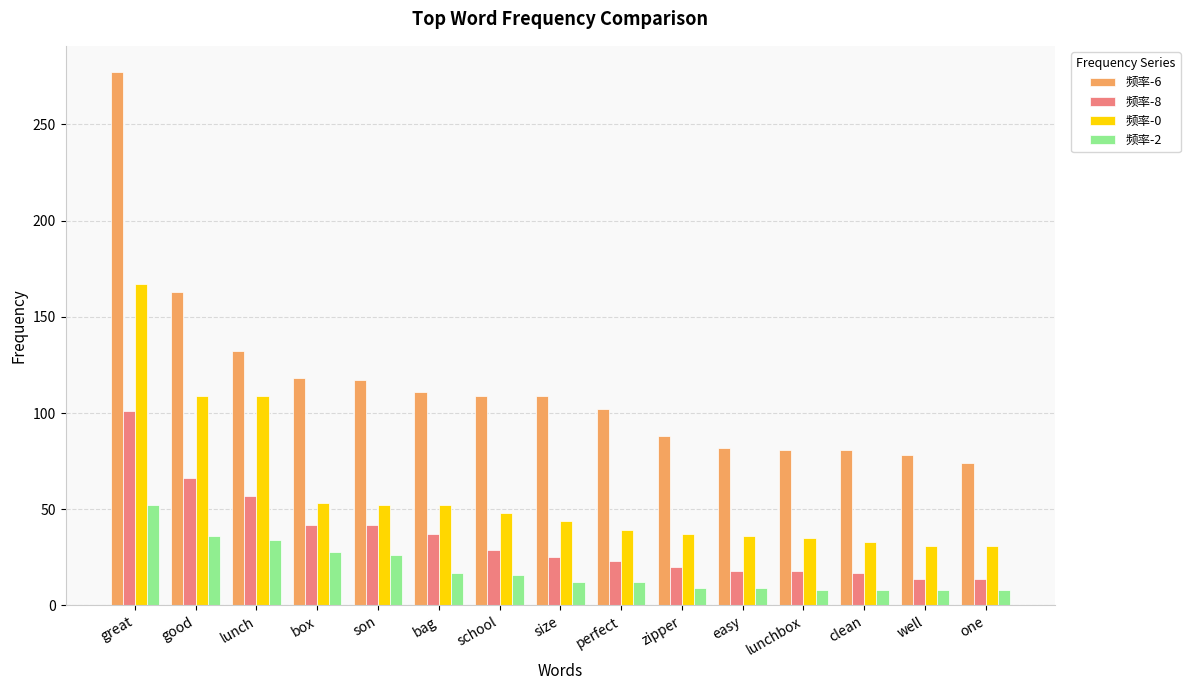

What is the spread (max minus min) of values at son?

91